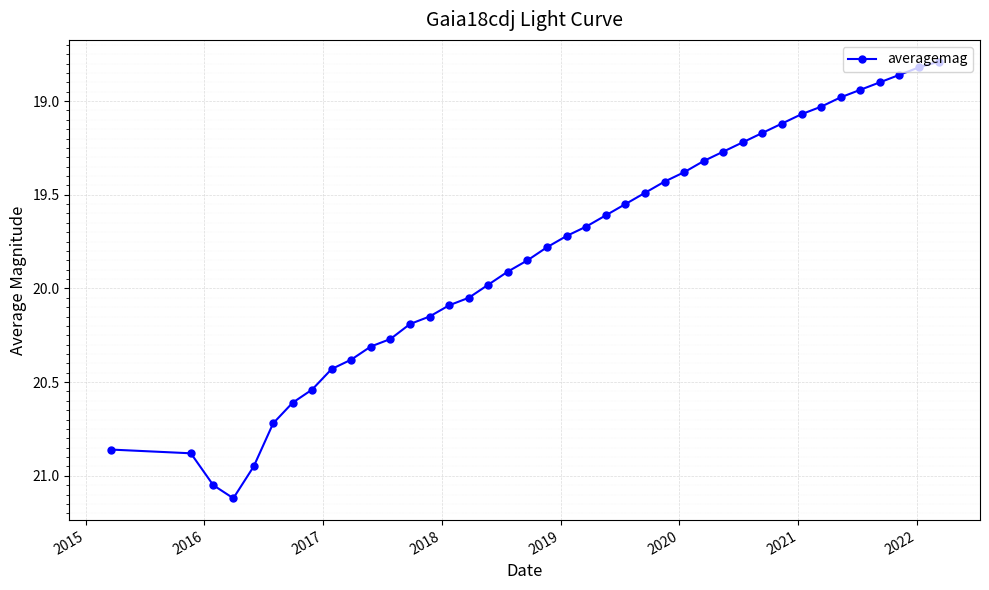

True or false: there are more than 0 points higher than both neighbors.

True